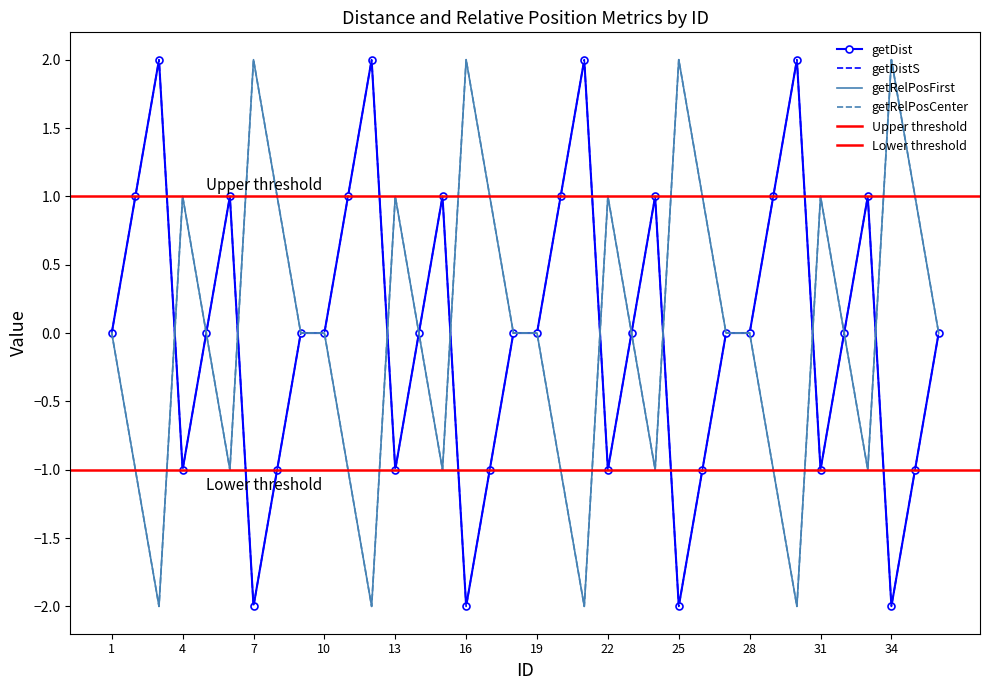

Reading right to left, what are all the values shown in this chart?

getDist: 36=0	35=-1	34=-2	33=1	32=0	31=-1	30=2	29=1	28=0	27=0	26=-1	25=-2	24=1	23=0	22=-1	21=2	20=1	19=0	18=0	17=-1	16=-2	15=1	14=0	13=-1	12=2	11=1	10=0	9=0	8=-1	7=-2	6=1	5=0	4=-1	3=2	2=1	1=0
getDistS: 36=0	35=-1	34=-2	33=1	32=0	31=-1	30=2	29=1	28=0	27=0	26=-1	25=-2	24=1	23=0	22=-1	21=2	20=1	19=0	18=0	17=-1	16=-2	15=1	14=0	13=-1	12=2	11=1	10=0	9=0	8=-1	7=-2	6=1	5=0	4=-1	3=2	2=1	1=0
getRelPosFirst: 36=0	35=1	34=2	33=-1	32=0	31=1	30=-2	29=-1	28=0	27=0	26=1	25=2	24=-1	23=0	22=1	21=-2	20=-1	19=0	18=0	17=1	16=2	15=-1	14=0	13=1	12=-2	11=-1	10=0	9=0	8=1	7=2	6=-1	5=0	4=1	3=-2	2=-1	1=0
getRelPosCenter: 36=0	35=1	34=2	33=-1	32=0	31=1	30=-2	29=-1	28=0	27=0	26=1	25=2	24=-1	23=0	22=1	21=-2	20=-1	19=0	18=0	17=1	16=2	15=-1	14=0	13=1	12=-2	11=-1	10=0	9=0	8=1	7=2	6=-1	5=0	4=1	3=-2	2=-1	1=0